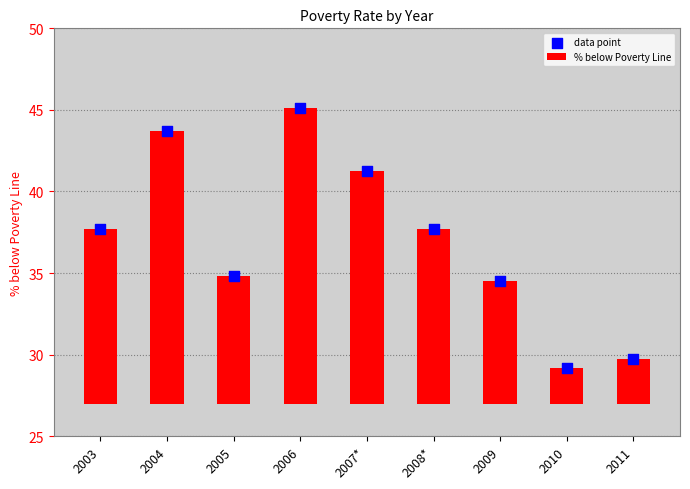

Which series has the largest Y range (max minus min)?

% below Poverty Line